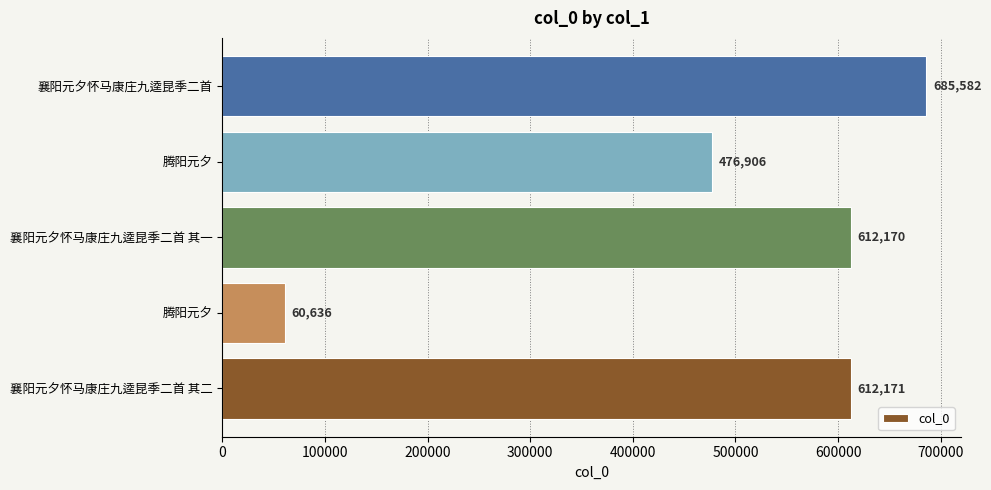

Which label corresponds to the largest value in the chart?

襄阳元夕怀马康庄九逵昆季二首